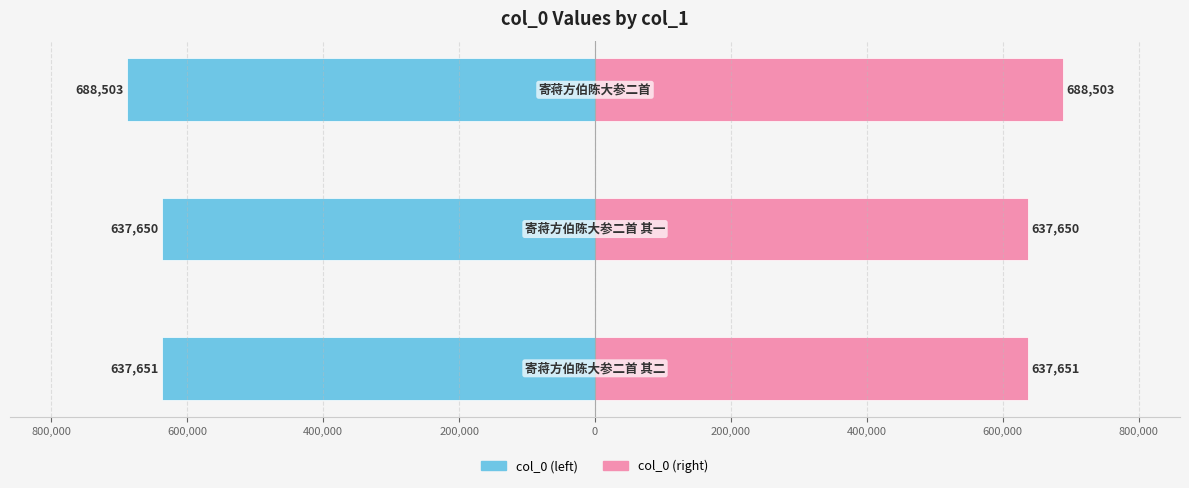

How many bars are there in total?

6